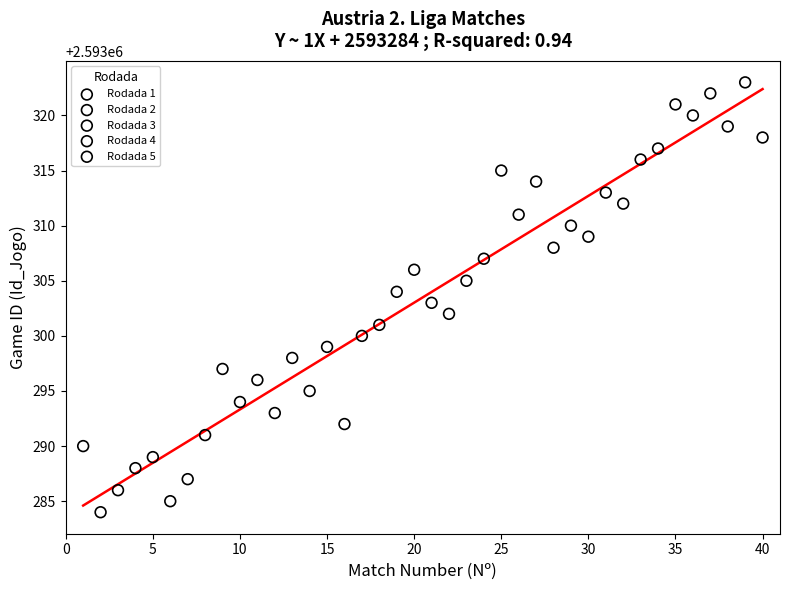

Which series reaches the maximum Y coordinate?

Rodada 5